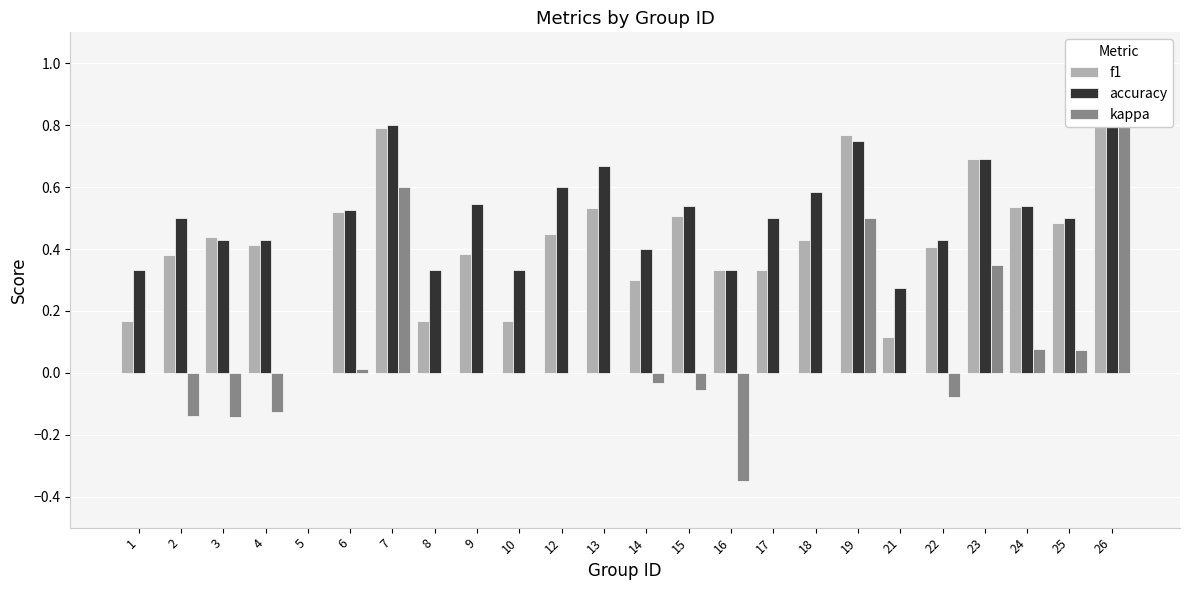

What is the difference between the maximum and minimum values in the accuracy series?

1.0